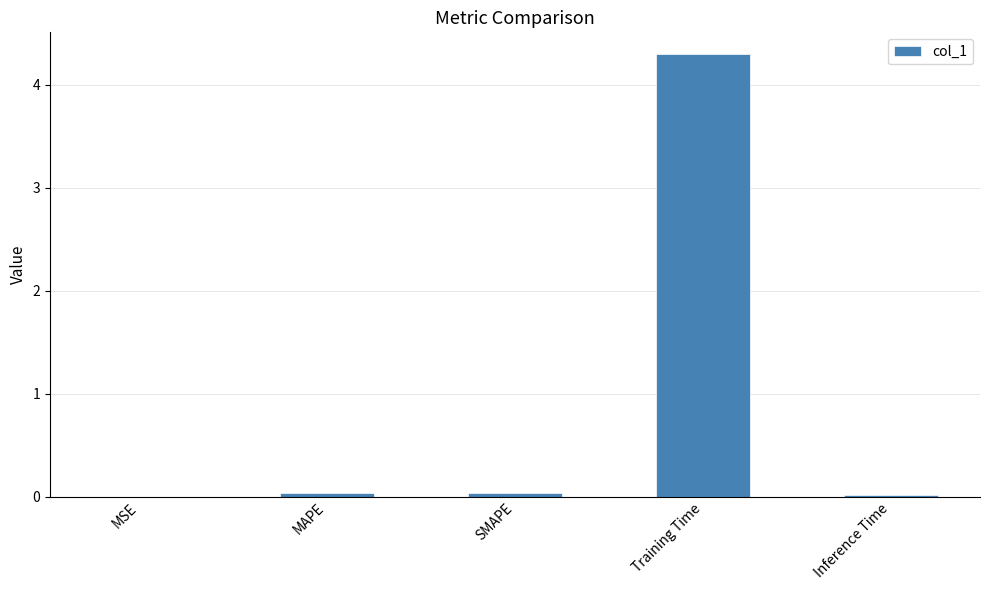

What is the greatest value displayed?

4.3